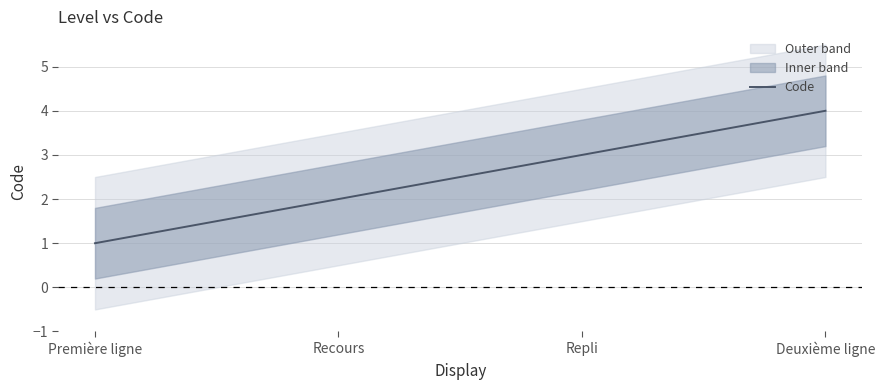

What is the difference between the values at Deuxième ligne and Première ligne?

3